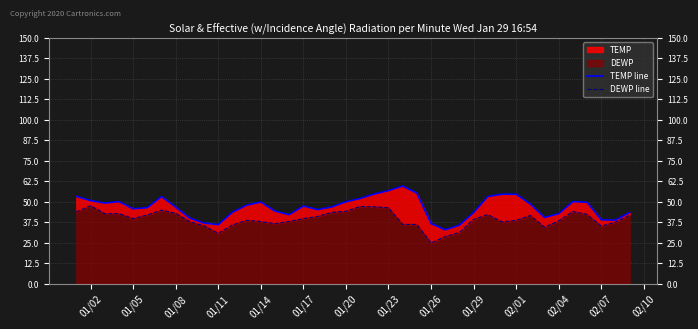

Reading right to left, list all the values displayed in this chart.

TEMP line: 43.4	38.8	39.0	49.7	50.1	42.7	40.4	48.6	54.6	54.6	53.2	43.4	35.7	32.9	36.7	55.3	59.6	56.8	54.7	52.0	50.0	46.8	45.2	47.4	42.1	44.3	49.8	47.9	43.6	36.0	37.0	40.0	46.7	53.2	46.4	45.7	50.1	49.2	50.7	53.3
DEWP line: 41.8	37.5	35.1	42.3	44.0	38.4	34.4	41.6	38.6	37.7	42.1	39.3	31.2	28.7	24.8	36.1	36.2	46.3	46.9	47.1	44.2	43.5	41.0	39.7	38.0	36.6	37.9	38.7	35.8	30.7	35.3	37.8	42.9	44.9	41.9	39.7	42.7	42.7	47.6	43.7